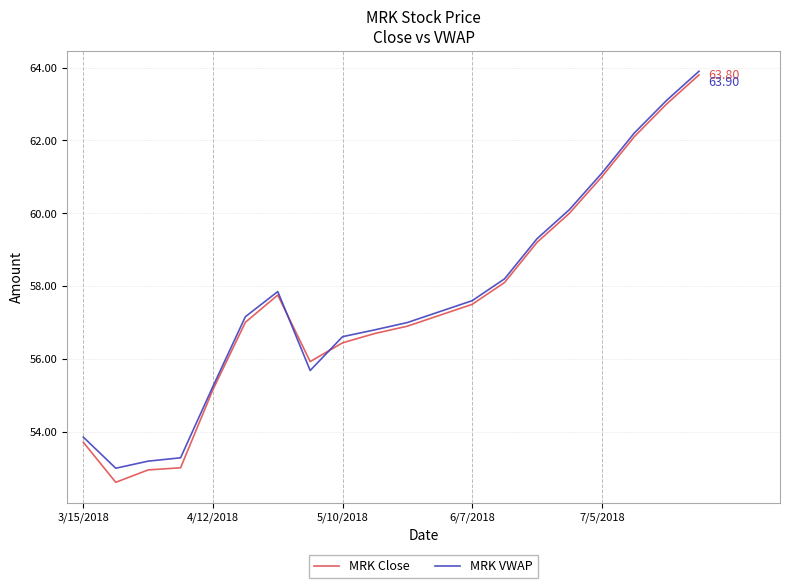

Does the chart have visible grid lines?

Yes